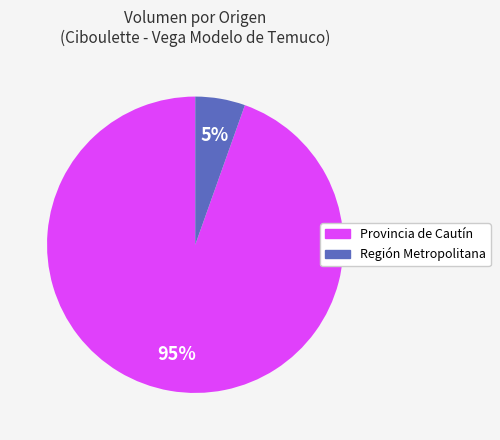

To the nearest percent, what is the average slice percentage?

50%